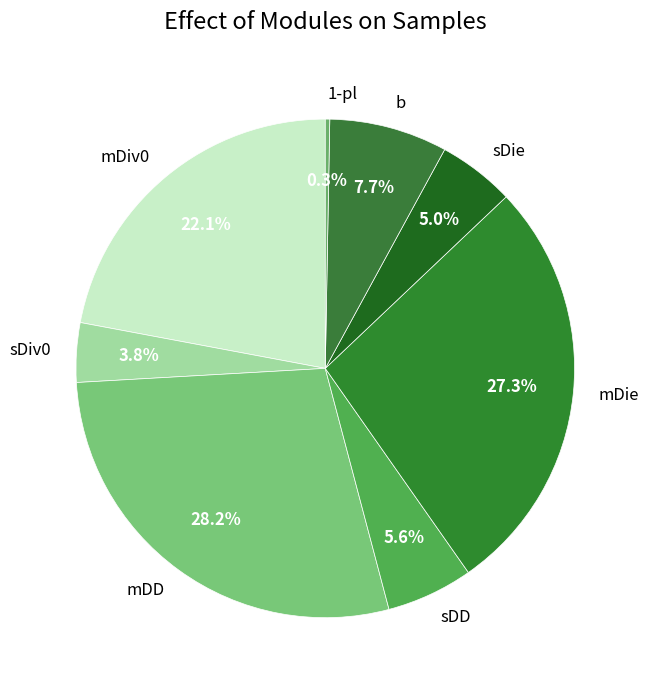

How many slices are in this pie chart?

8